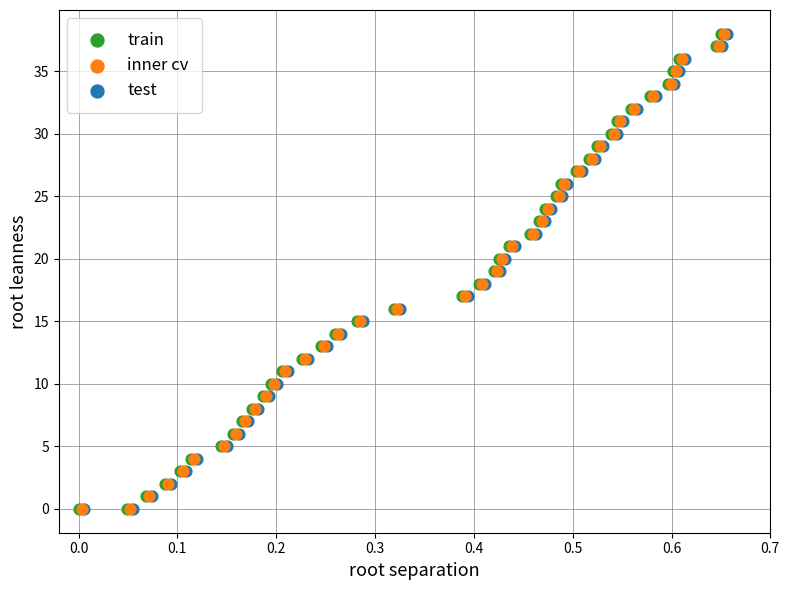

What are all the series names shown in the legend?

train, inner cv, test